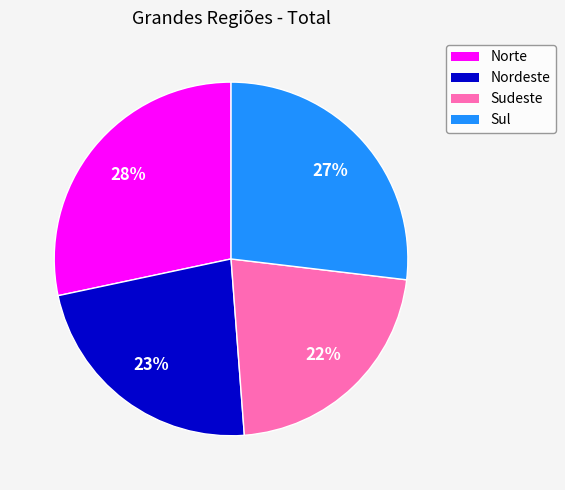

Which slice is the smallest?

Sudeste